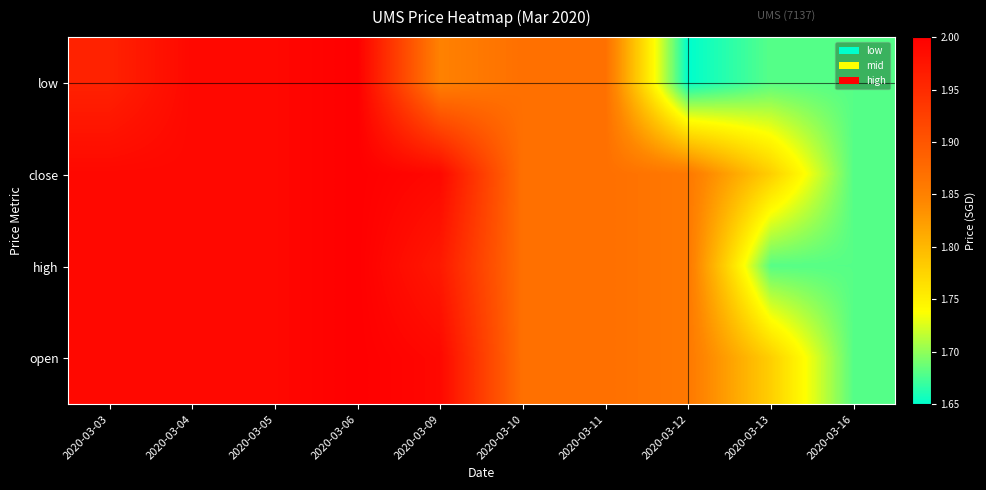

Which has a higher value, 2020-03-16 or 2020-03-13?

2020-03-16